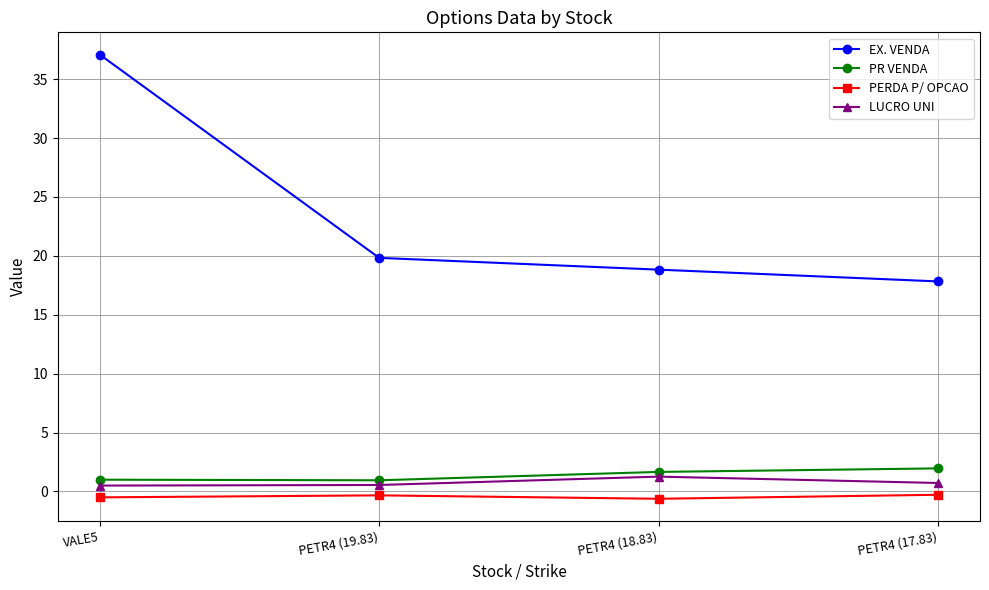

What is the minimum value for EX. VENDA?

17.8